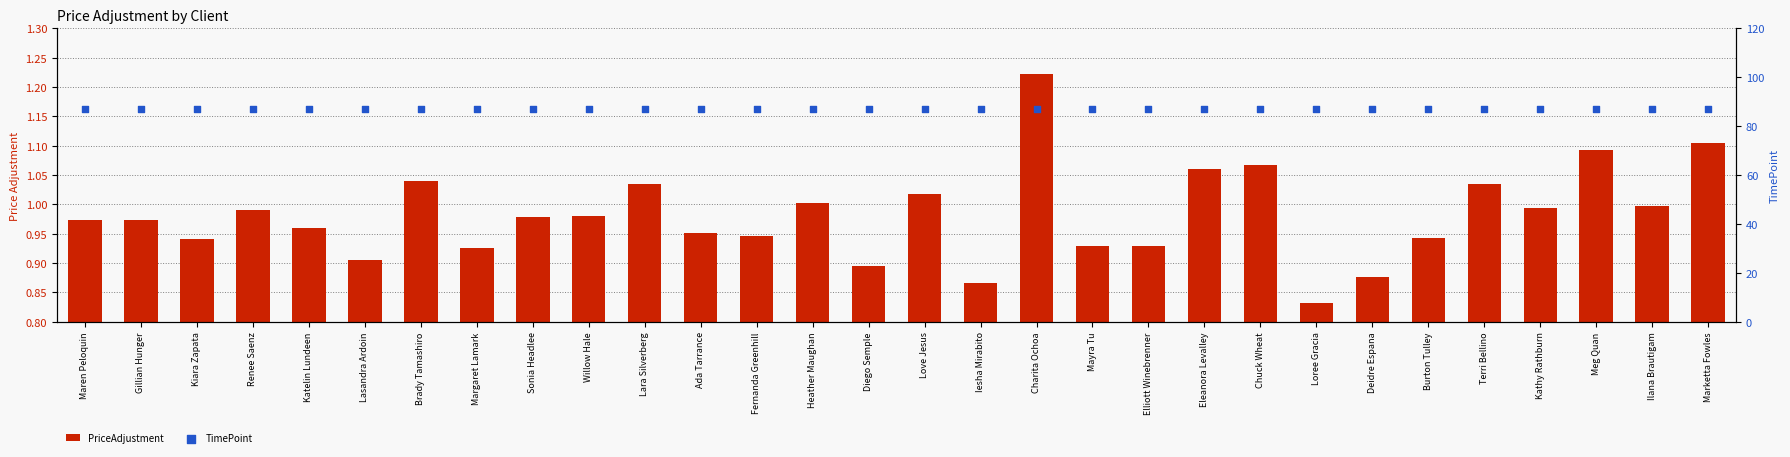

At which category is the sum across all series the highest?

Charita Ochoa